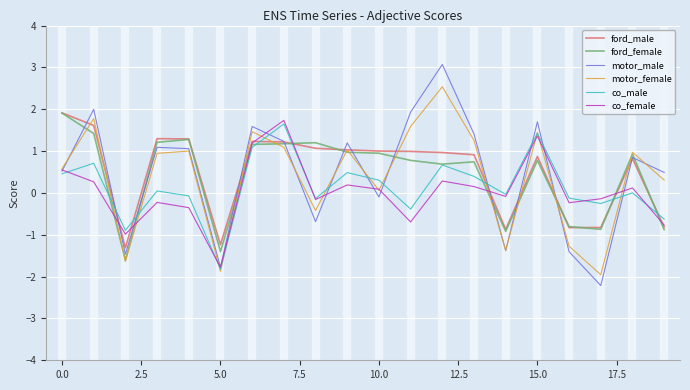

What is the minimum value shown in the chart?

-2.2